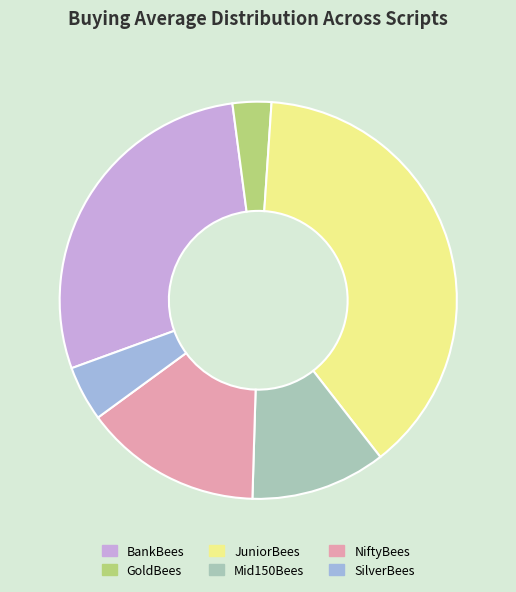

Which category has the biggest portion of the pie?

JuniorBees